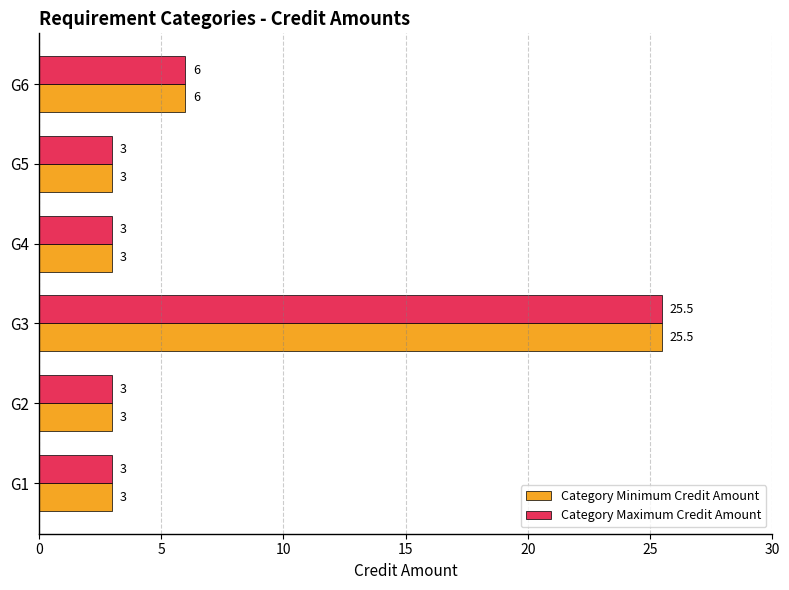

What is the minimum value shown in the chart?

3.0